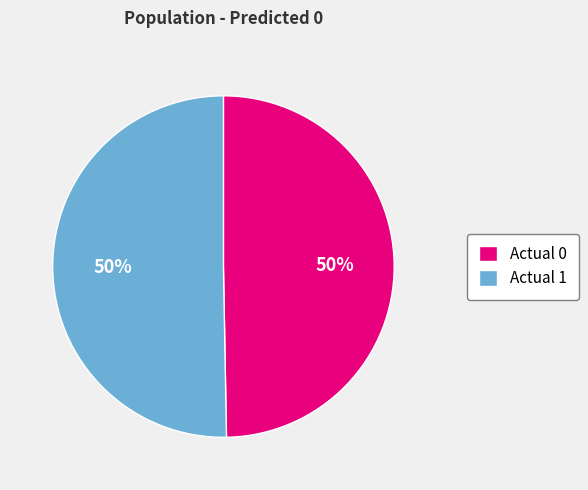

Do Actual 1 and Actual 0 together represent more than half of the pie?

Yes